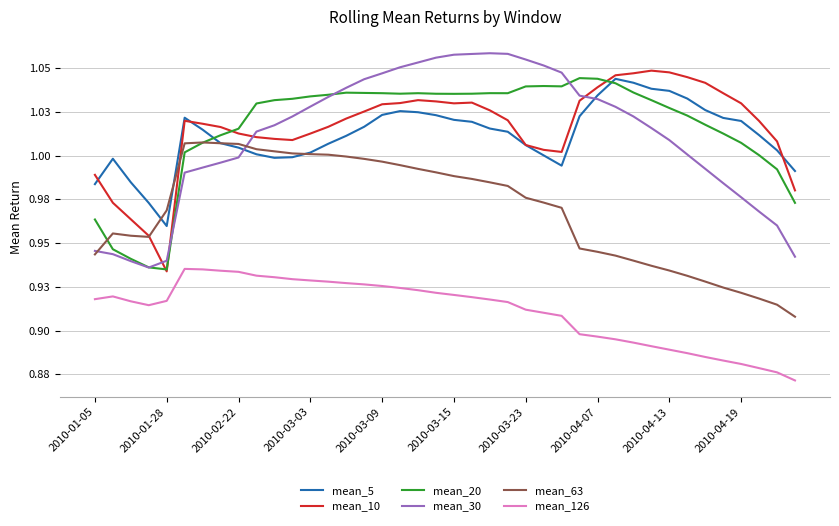

True or false: mean_30 and mean_63 intersect in this chart.

True